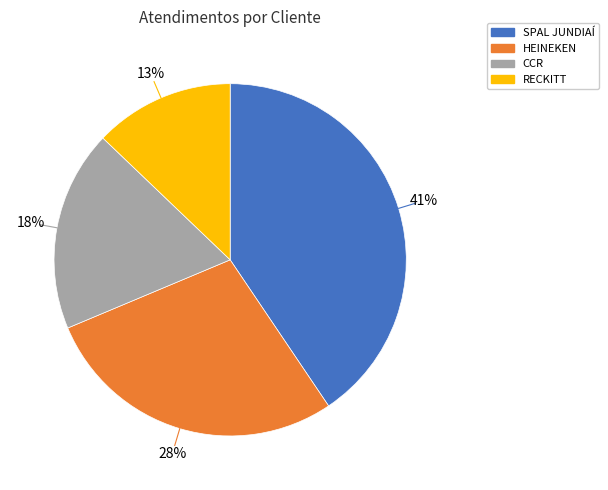

Approximately how many times larger is the value at SPAL JUNDIAÍ compared to RECKITT?

3.2